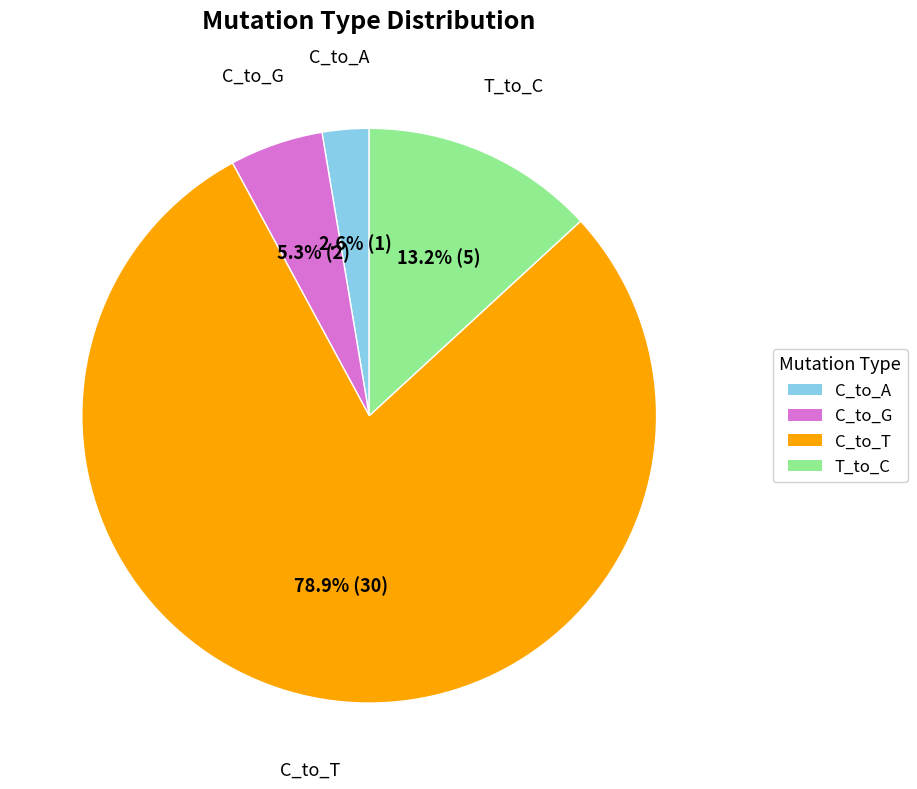

Does any single category account for the majority?

Yes